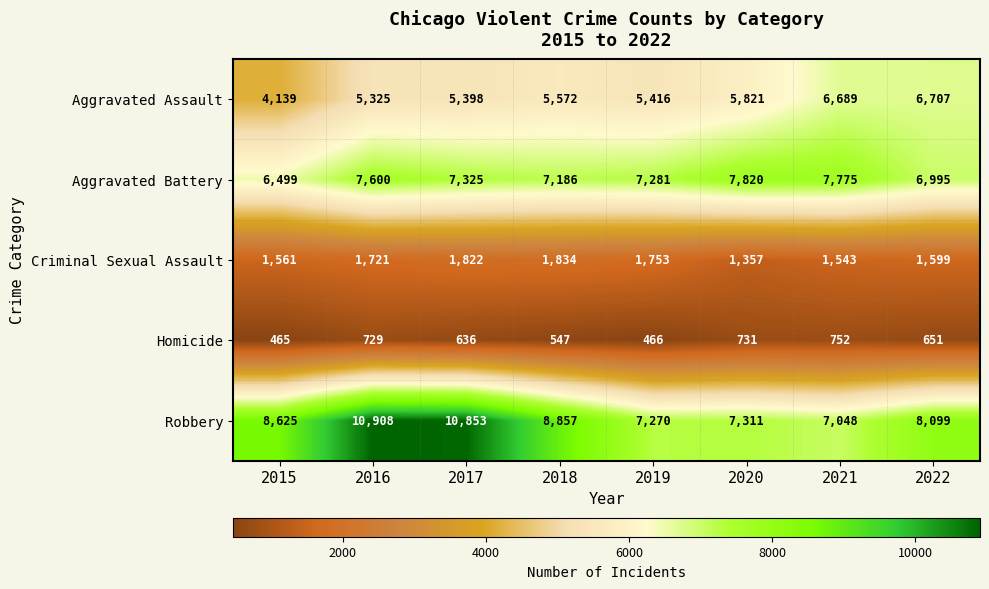

How many series are shown in this chart?

5